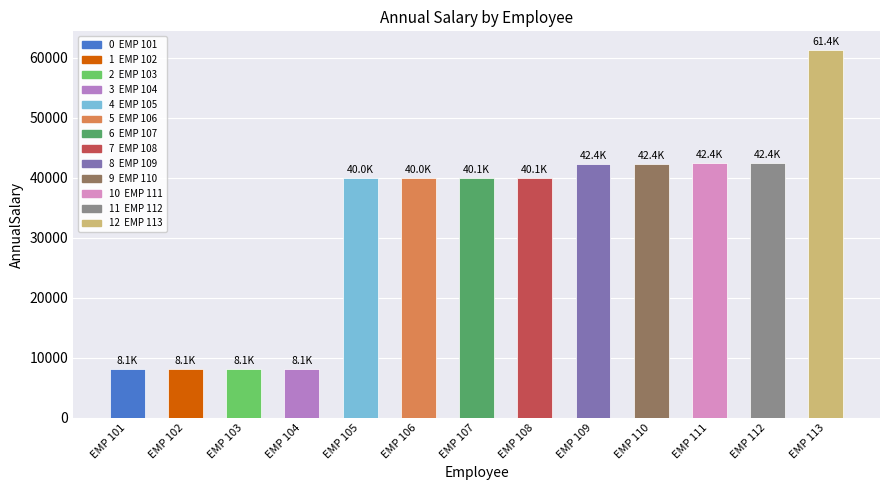

What is the approximate value at EMP 106?

40042.6